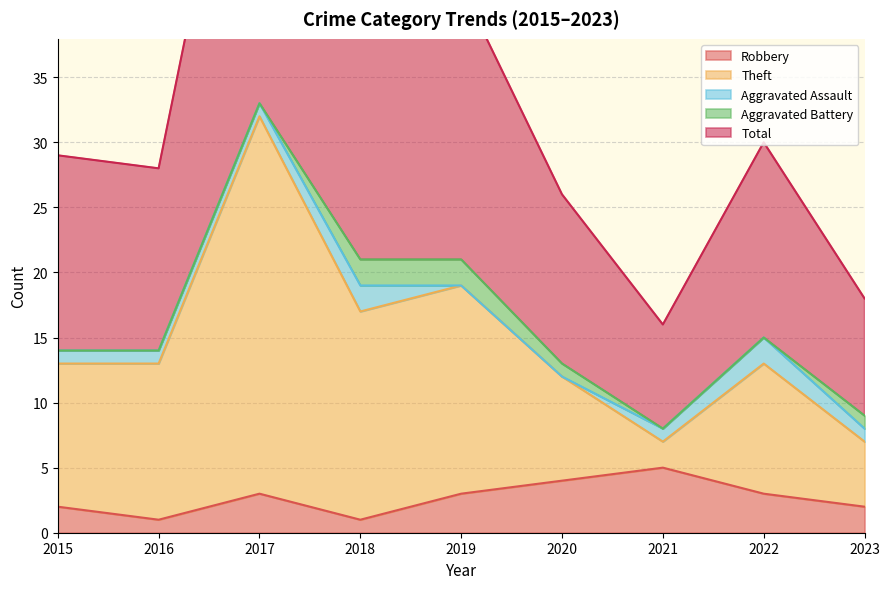

Which series changed the most between 2017 and 2022?

Theft